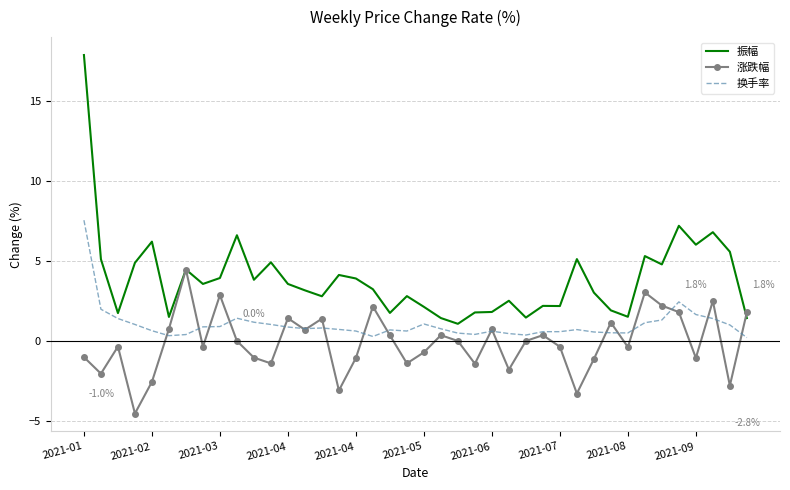

Which series has the widest spread of values?

振幅